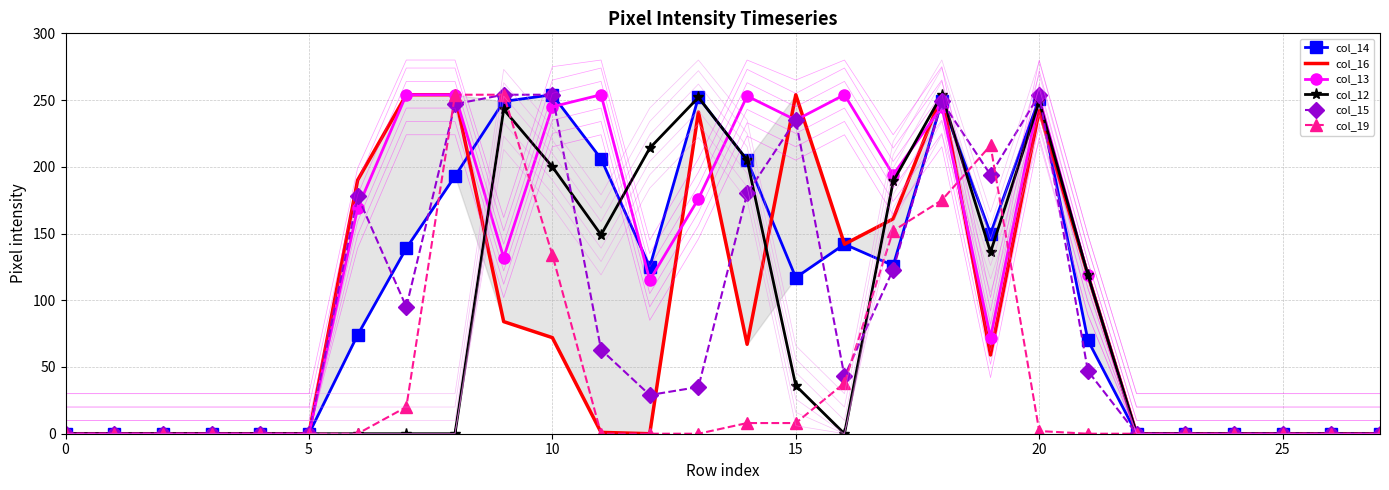

True or false: col_19 has a value of 0 at 25.

True